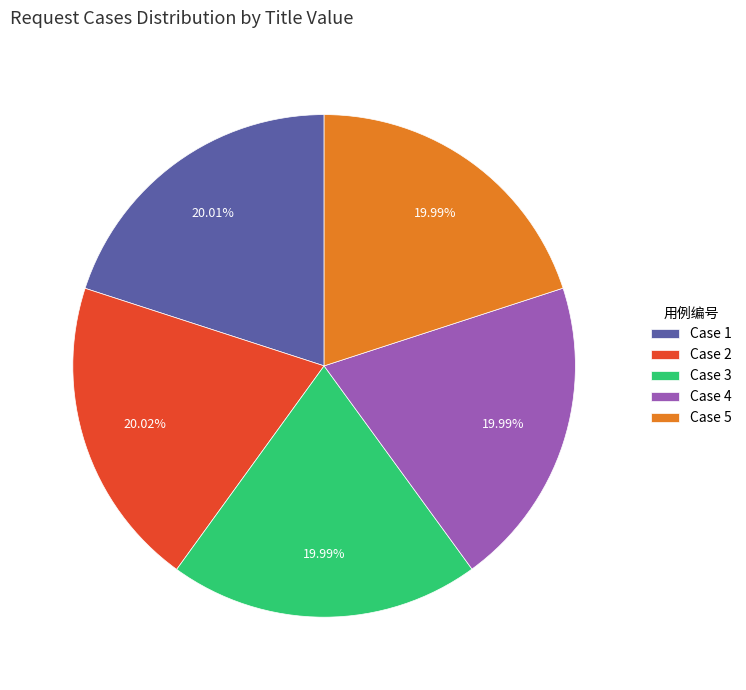

Does Case 1 account for over 50% of the chart?

No